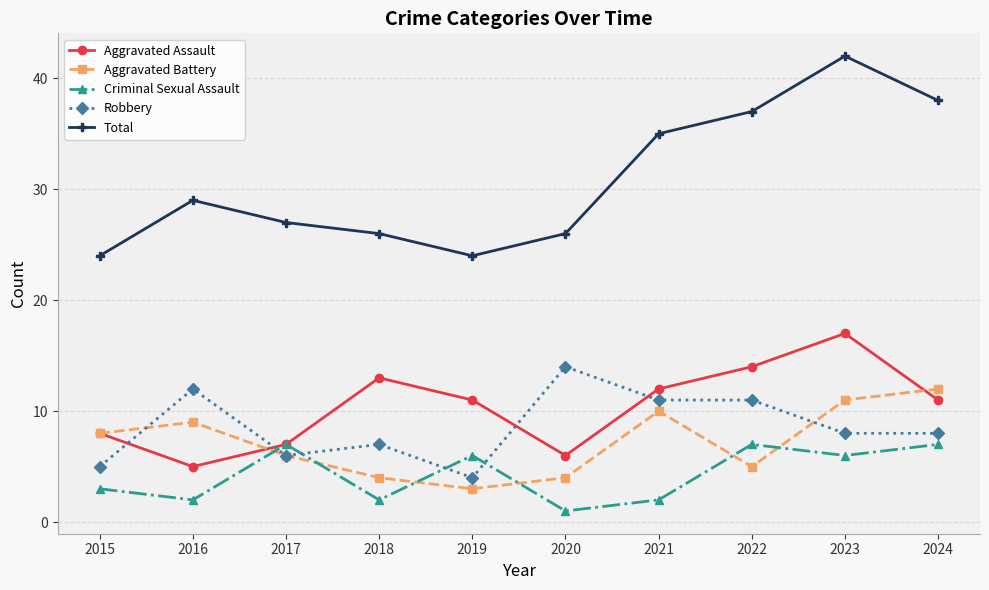

Rank the series by their maximum value, from highest to lowest.

Total, Aggravated Assault, Robbery, Aggravated Battery, Criminal Sexual Assault